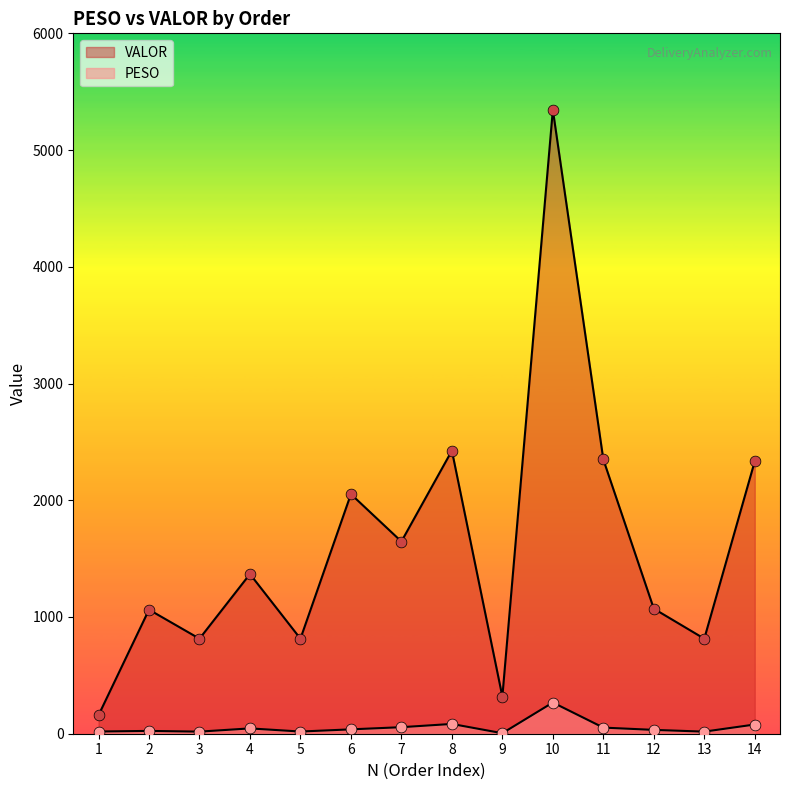

Which series reaches the maximum Y coordinate?

VALOR